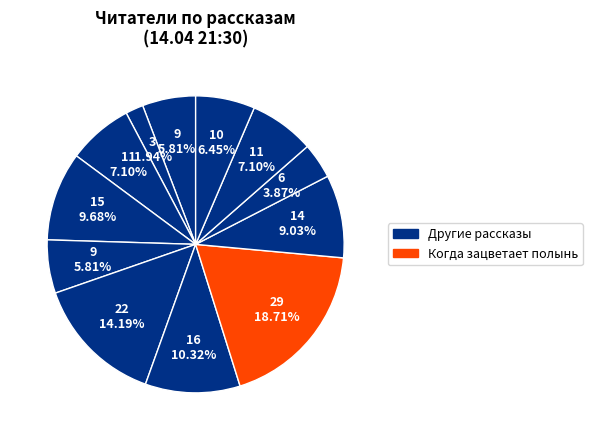

Count the number of slices in the pie.

12